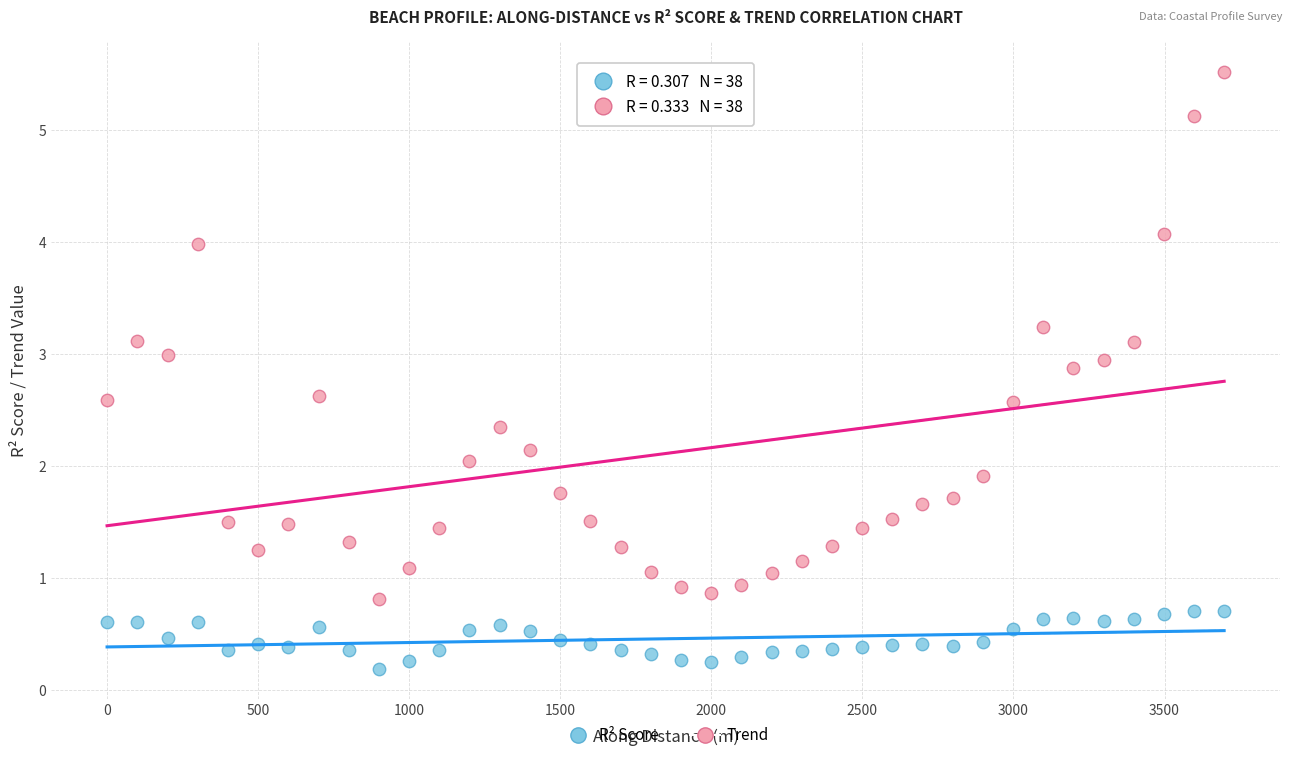

Which series contains the highest Y value?

Trend